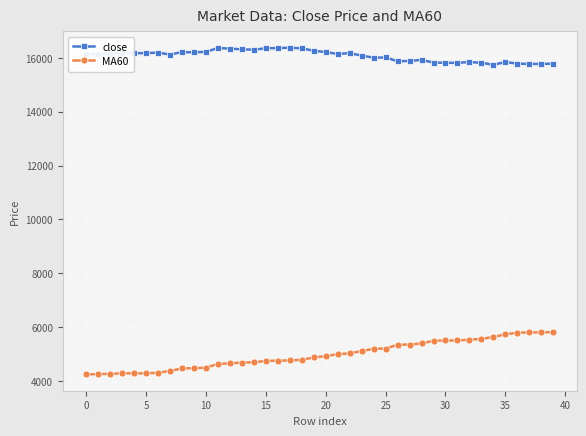

What is the difference between the maximum and minimum values in the MA60 series?

1570